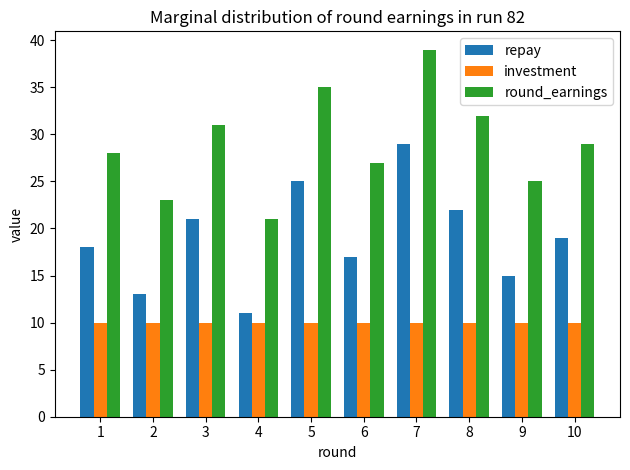

True or false: round_earnings has a value of 25 at 9.

True